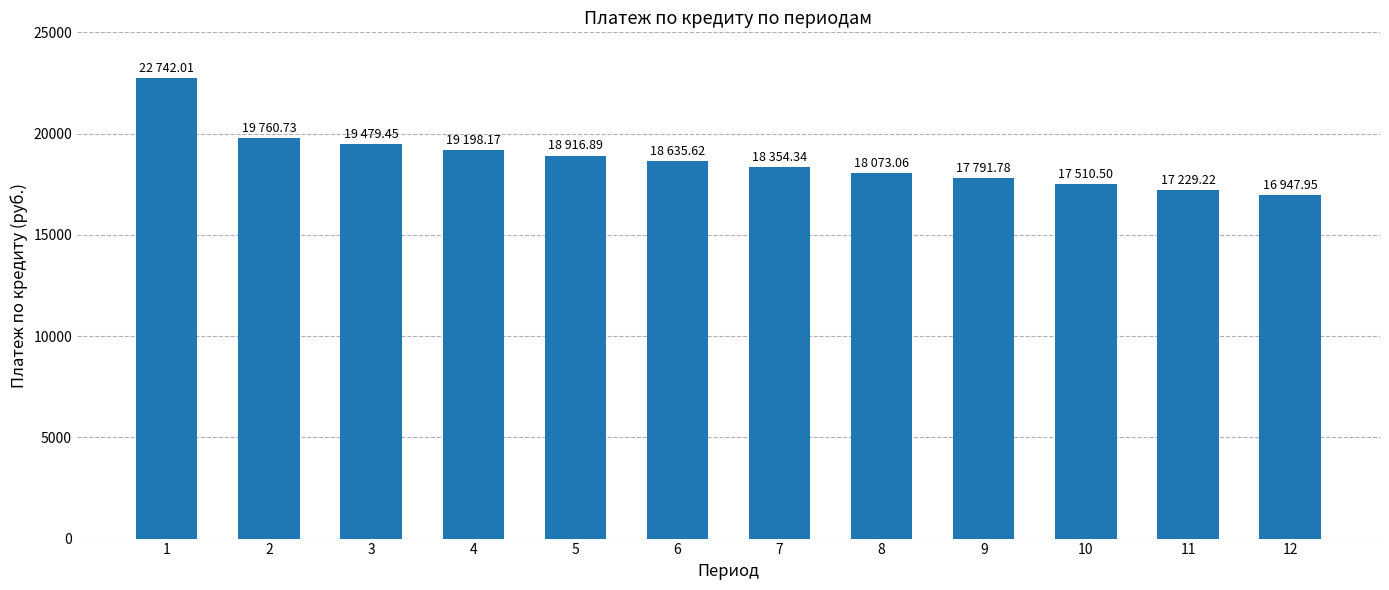

List the labels in order of value, smallest first.

12, 11, 10, 9, 8, 7, 6, 5, 4, 3, 2, 1